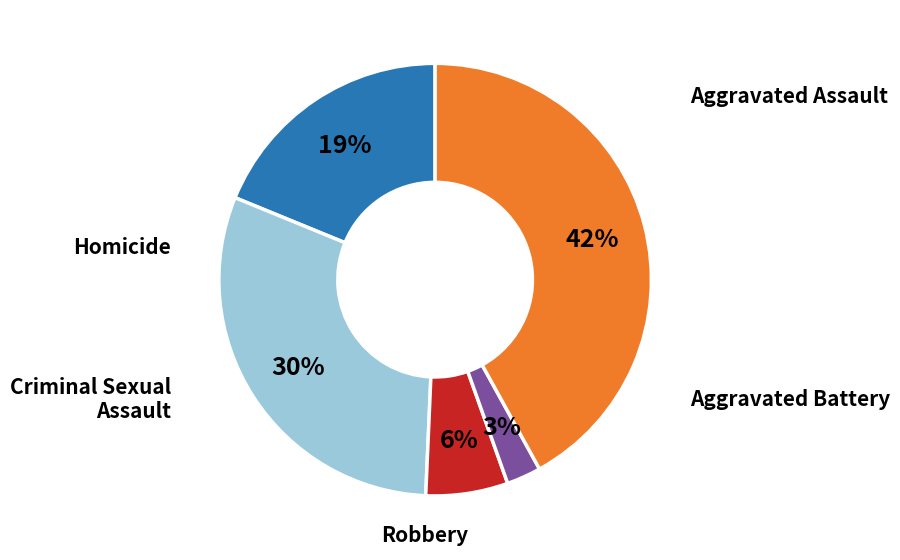

Is there a majority slice in this chart?

No